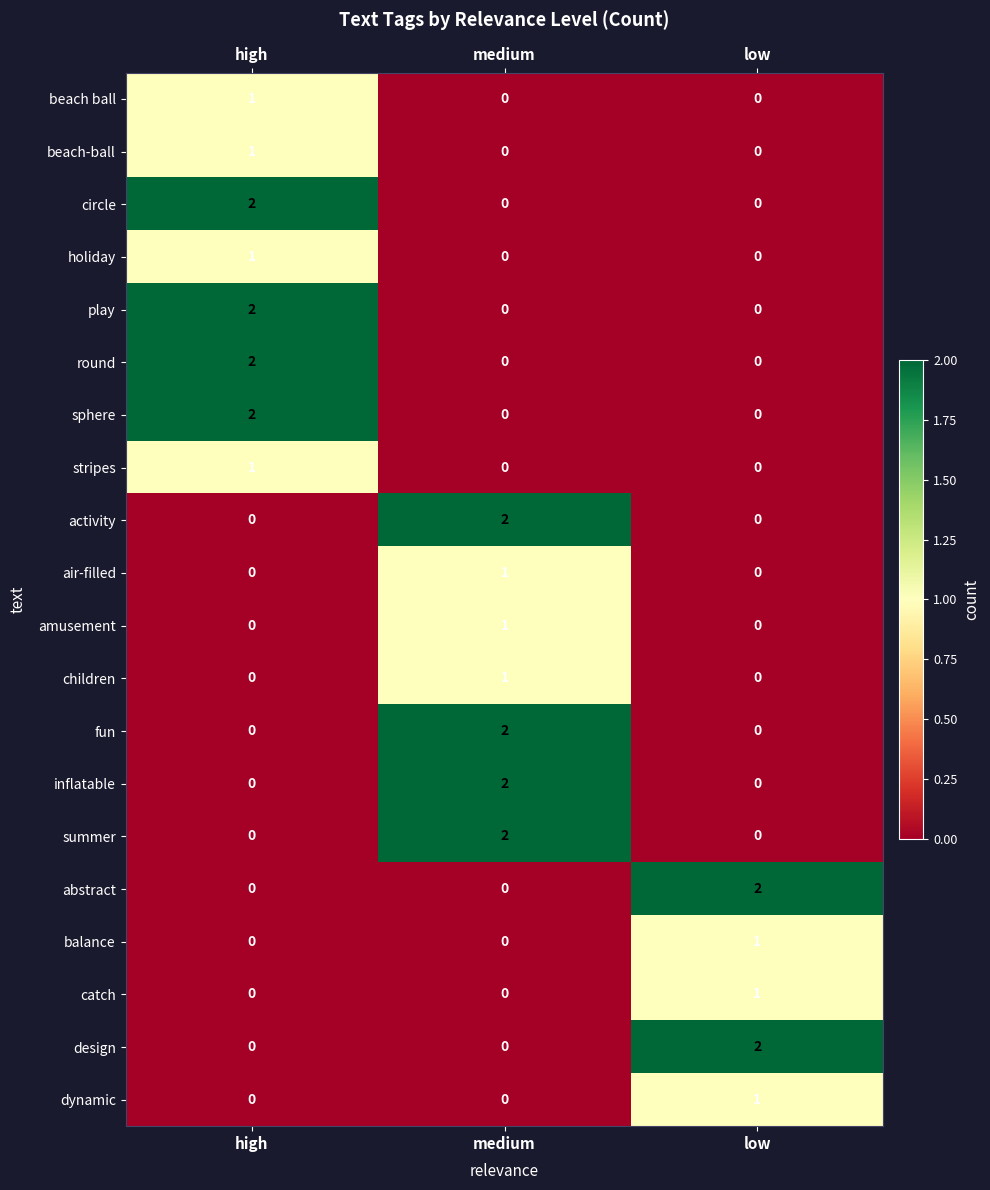

Is it true that beach ball equals 0 at medium?

True